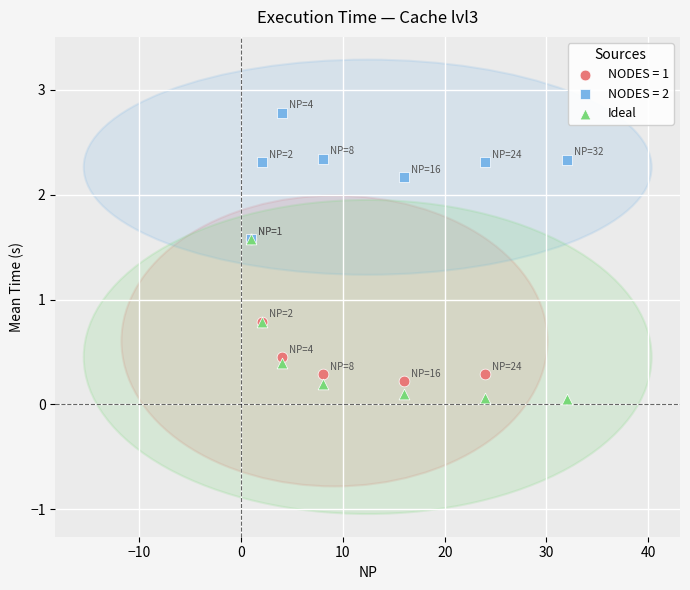

Which series has the largest Y range (max minus min)?

Ideal